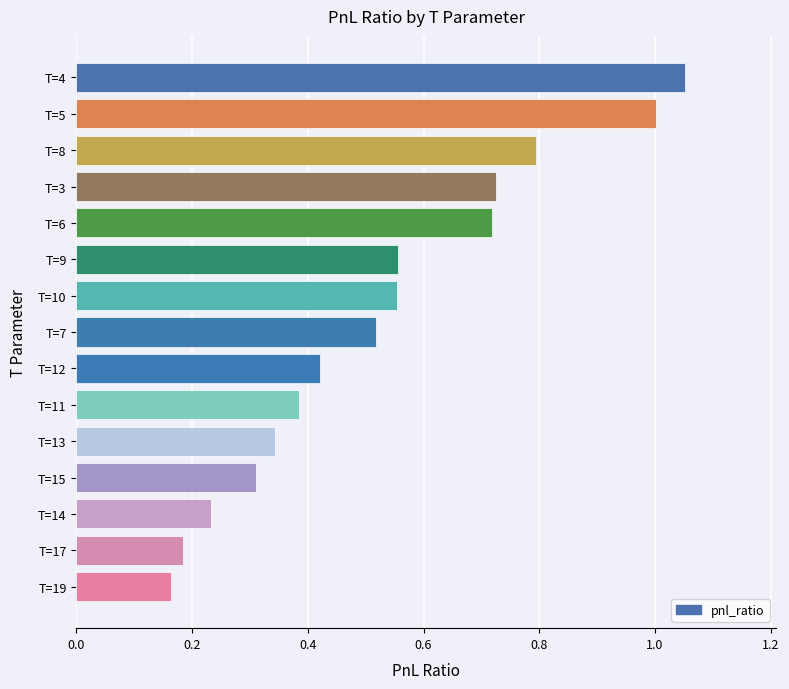

What value does the data have at T=8?

0.8